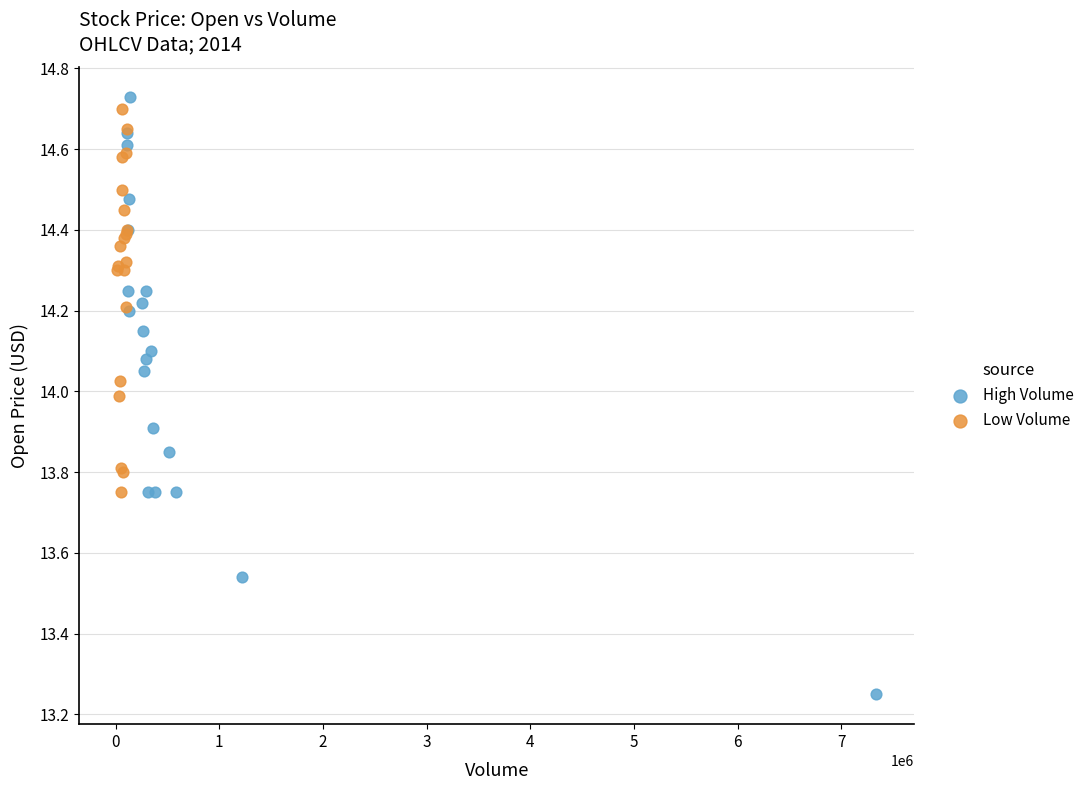

Which series has the largest Y range (max minus min)?

High Volume